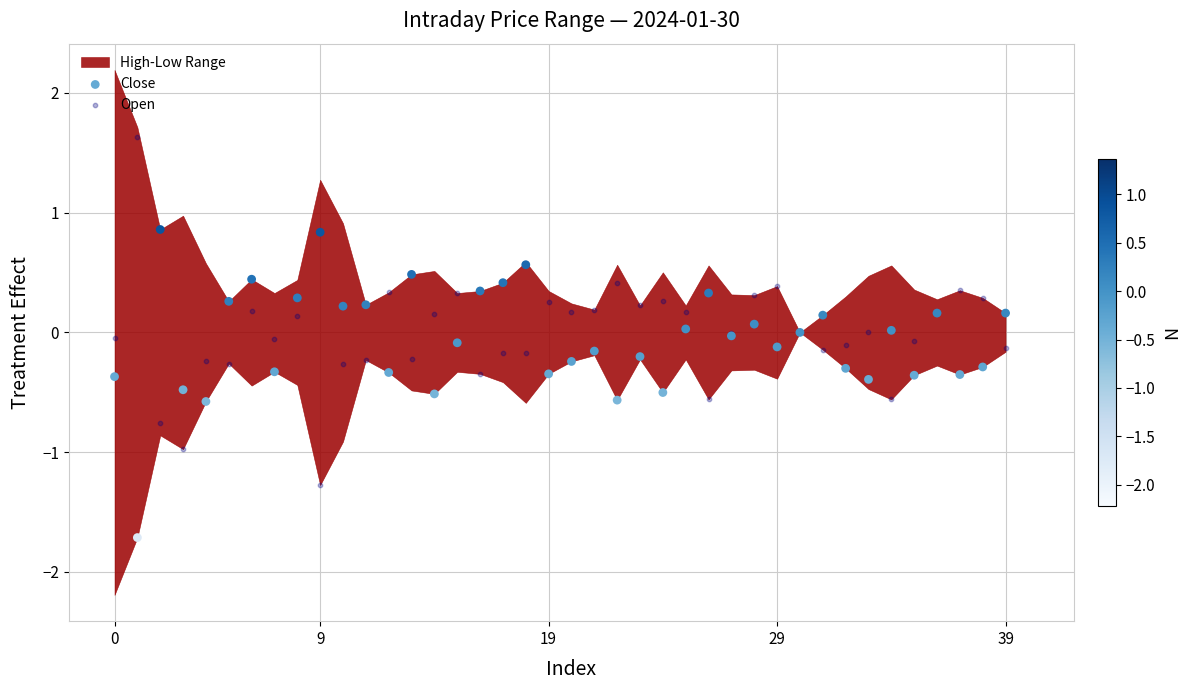

Which series contains the lowest Y value?

Close